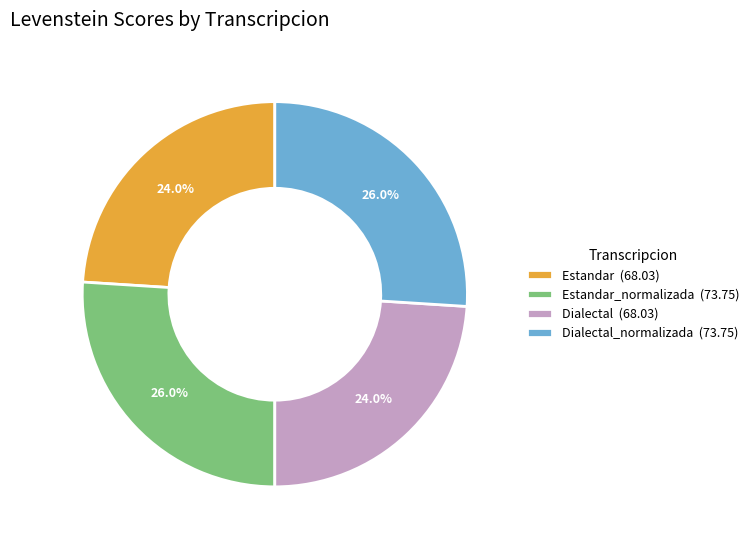

How many slices are in this pie chart?

4